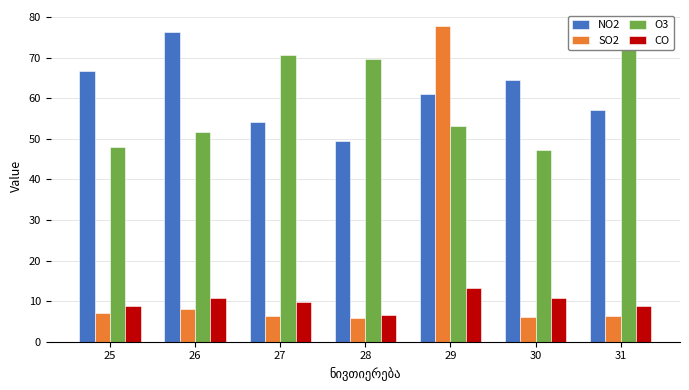

Rank the categories by CO value from highest to lowest.

29, 26, 30, 27, 25, 31, 28